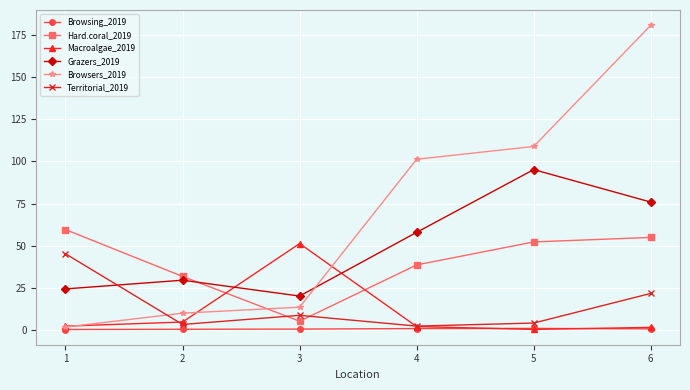

Count the Browsing_2019 values in the range 0 to 1.

6